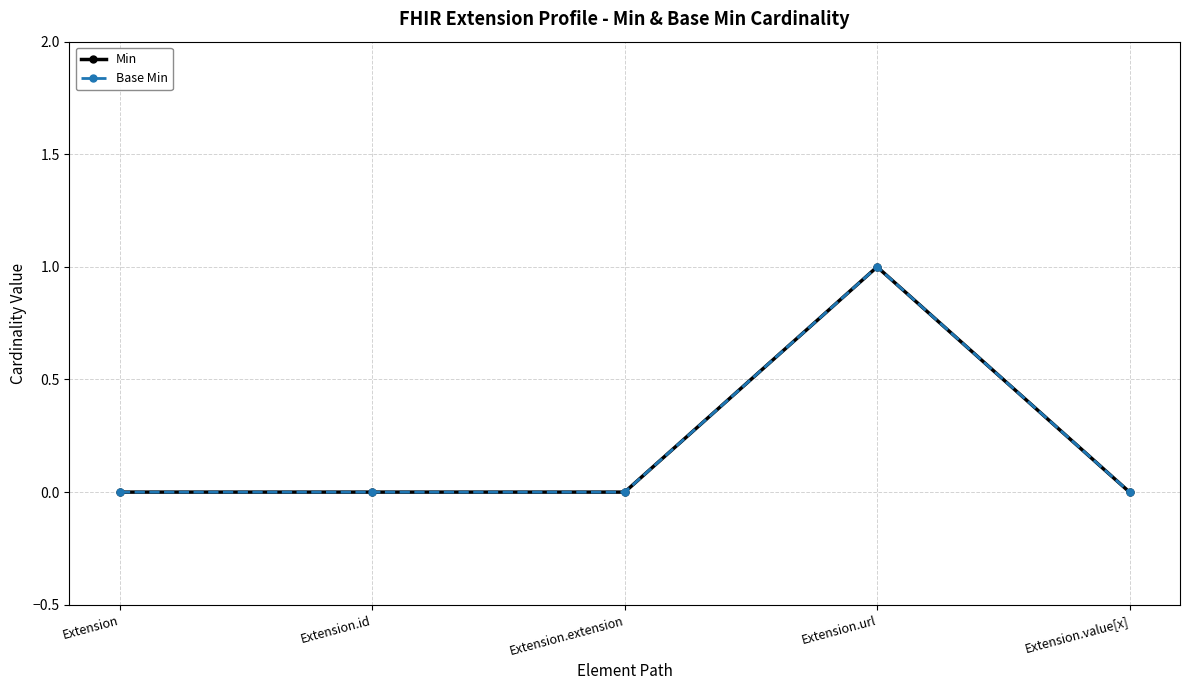

At Extension.value[x], list the series in order from largest to smallest.

Min, Base Min